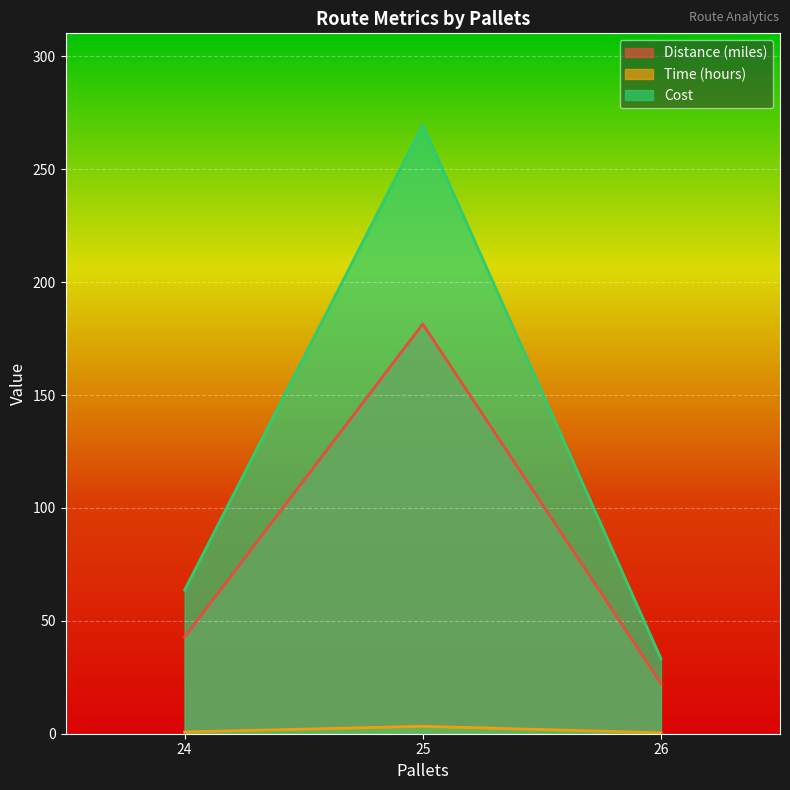

How many distinct data groups are displayed?

3